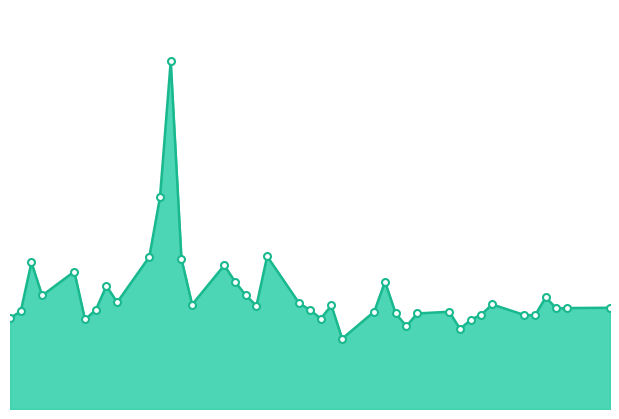

How many lines are shown in the chart?

1